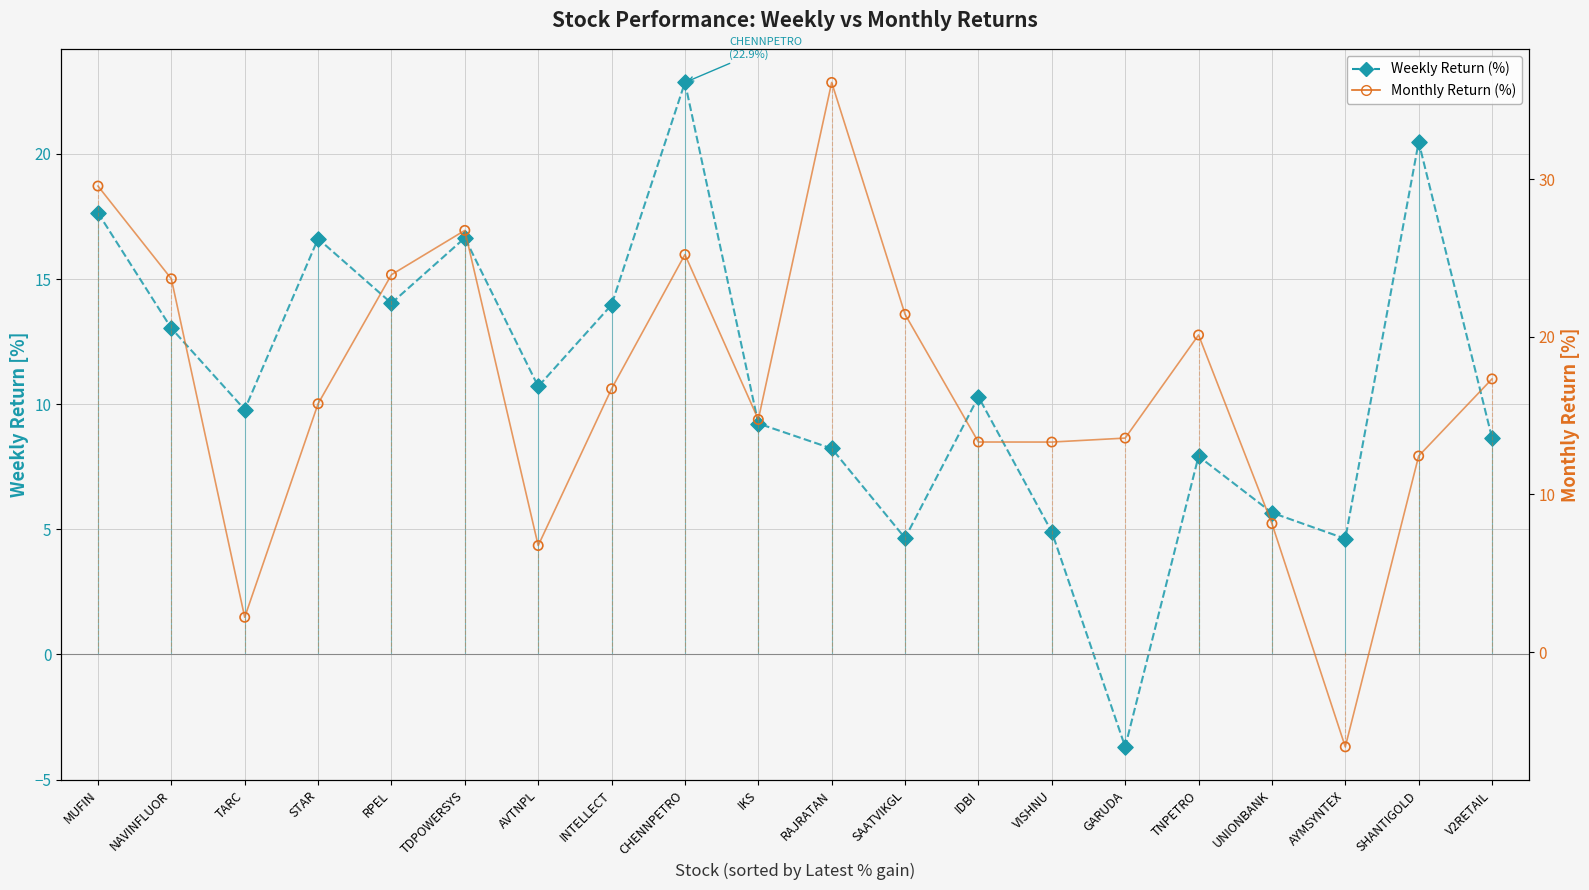

Which series has the widest spread of Y values?

Monthly